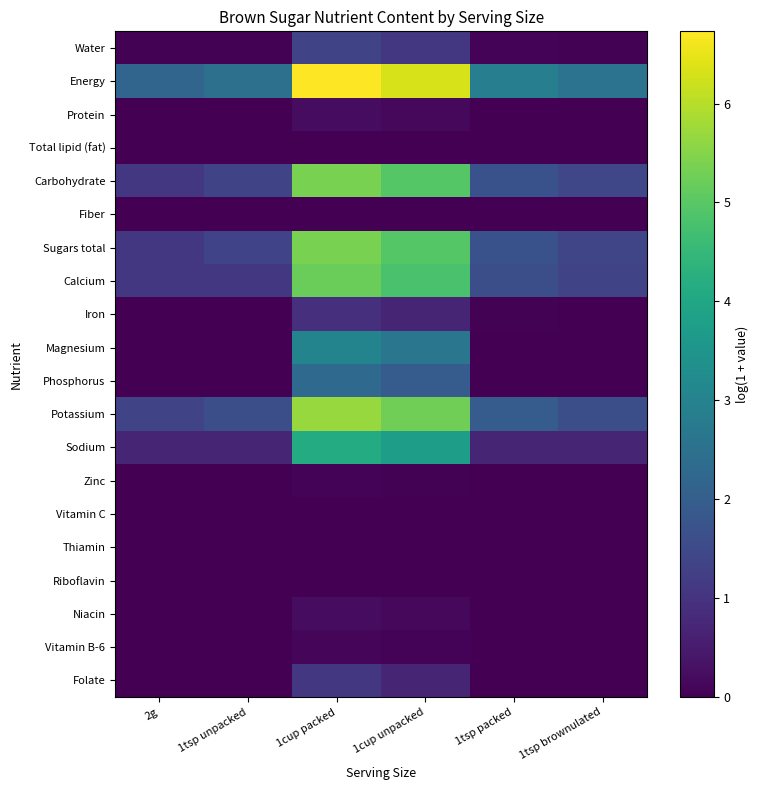

Between 1tsp brownulated and 1tsp unpacked, which is larger?

1tsp brownulated